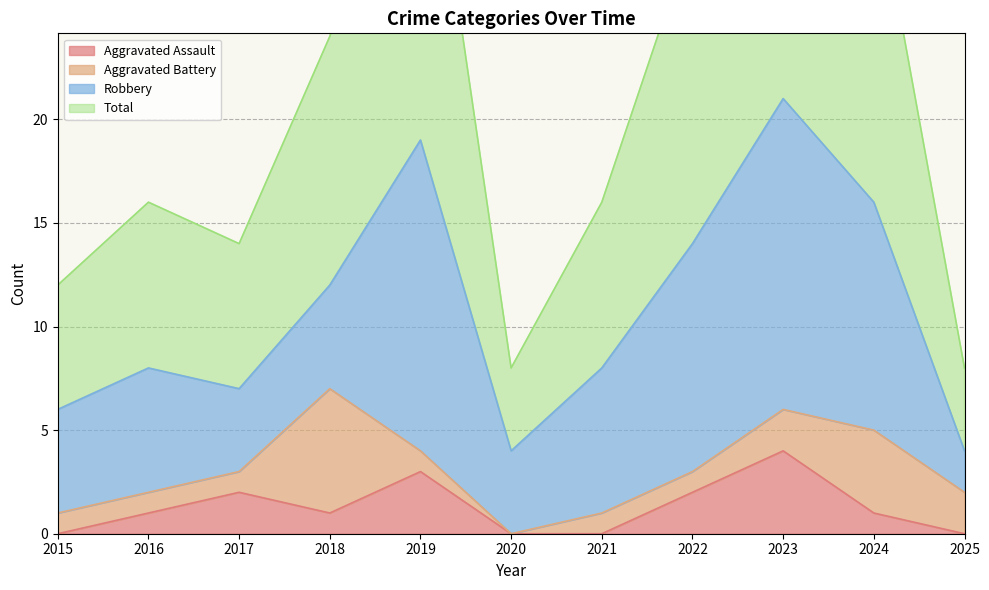

The Total series shows 3 at 2015. True or false?

False